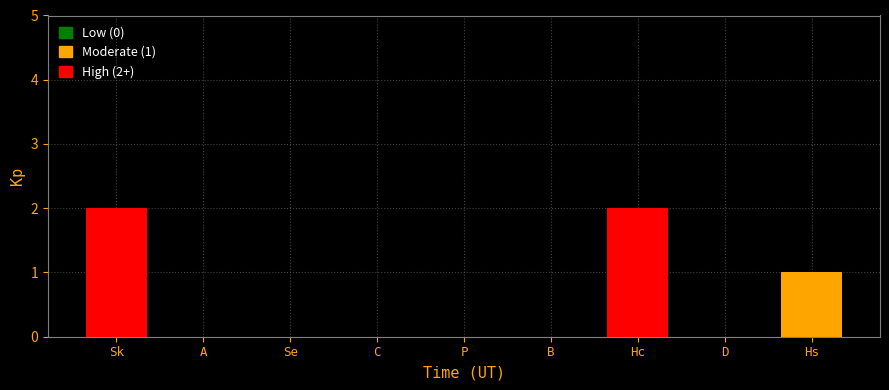

Is it true that the value at Se is 0?

True